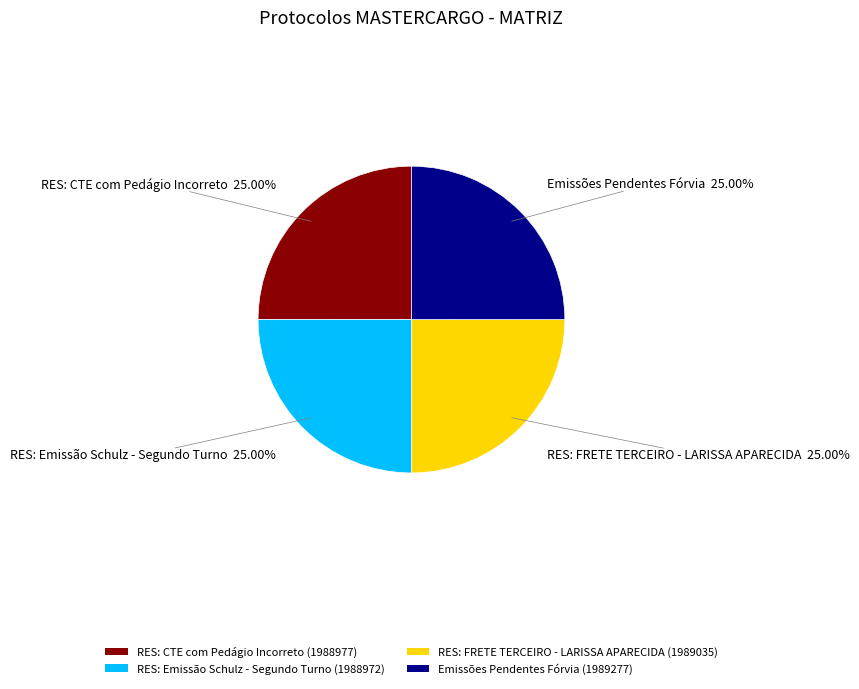

Is it true that RES: CTE com Pedágio Incorreto is 25% of the pie?

True